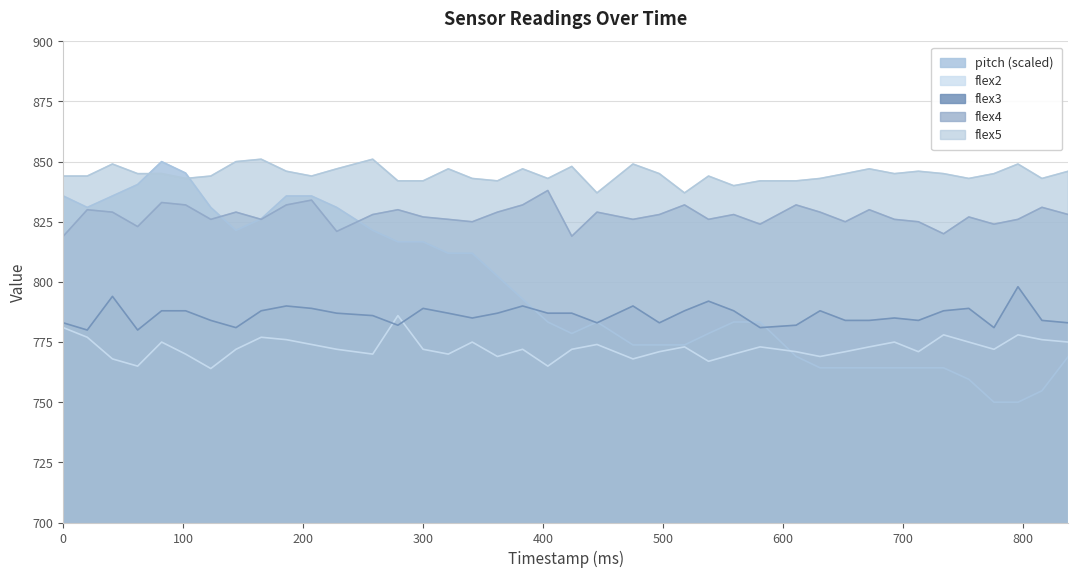

Between 734 and 41, which is larger?

41